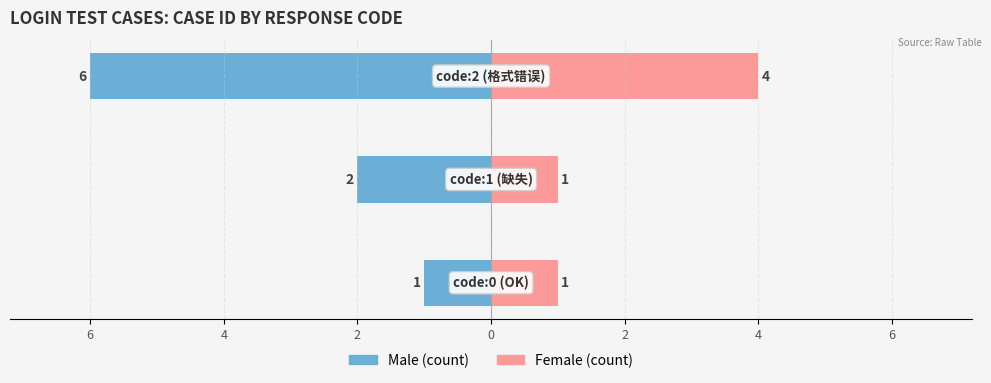

What is the lowest value of the Female series?

1